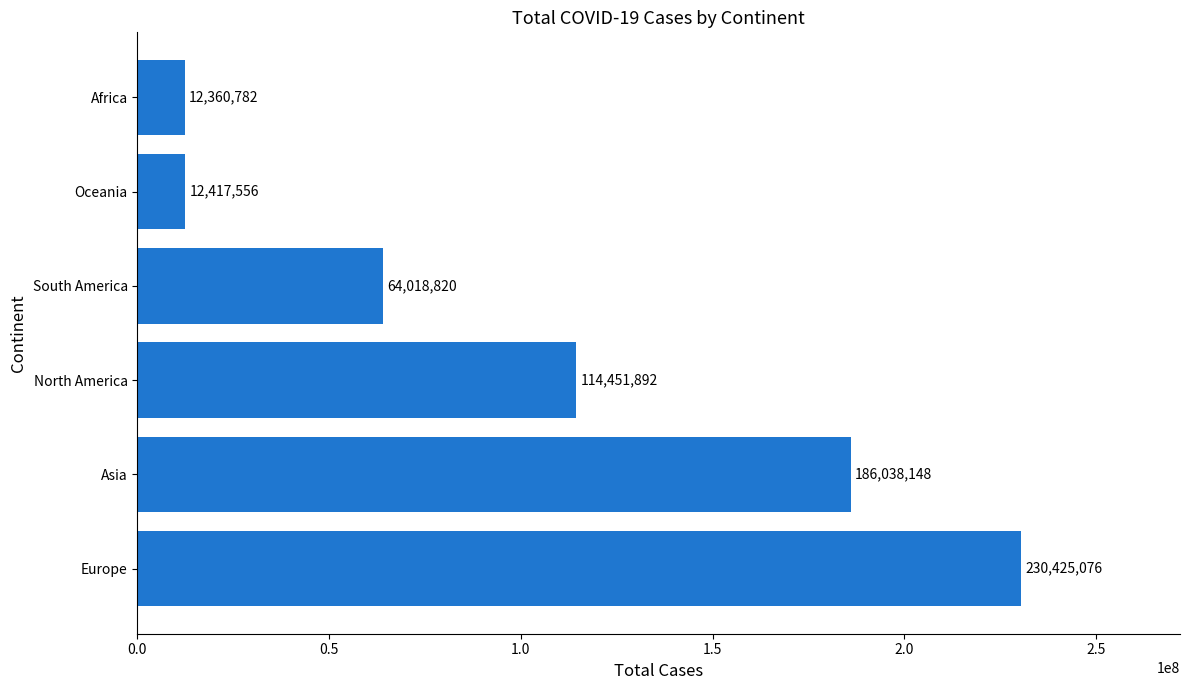

What is the change in value from North America to South America?

-50433072